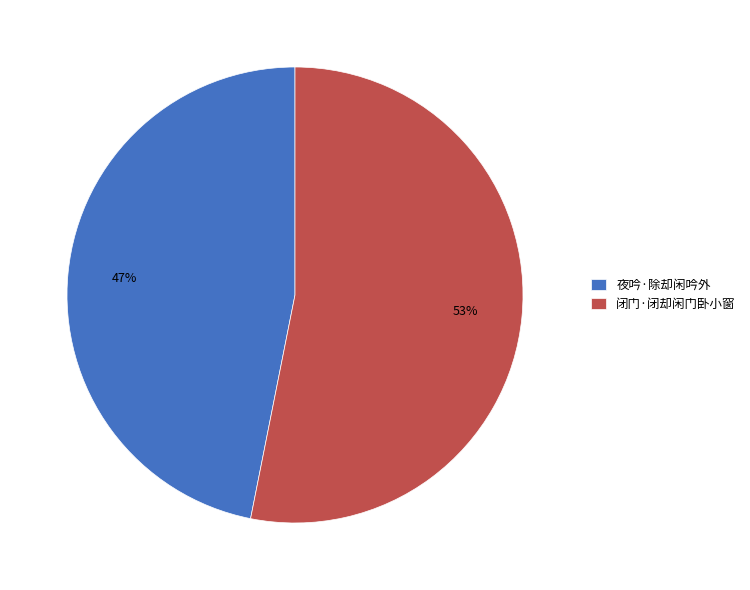

Which has a higher value, 闭门·闭却闲门卧小窗 or 夜吟·除却闲吟外?

闭门·闭却闲门卧小窗